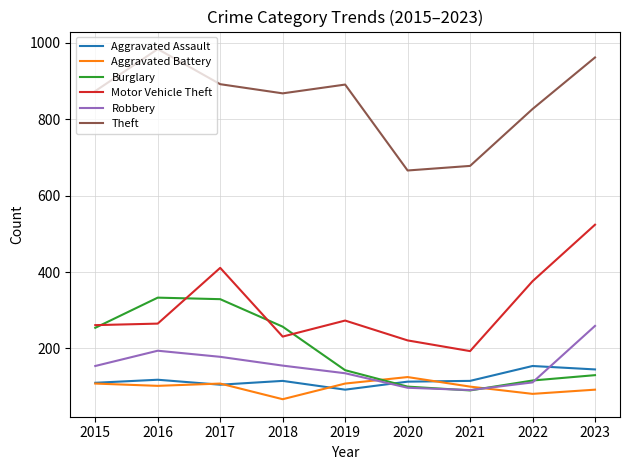

What is the difference between the maximum and minimum values in the Robbery series?

168